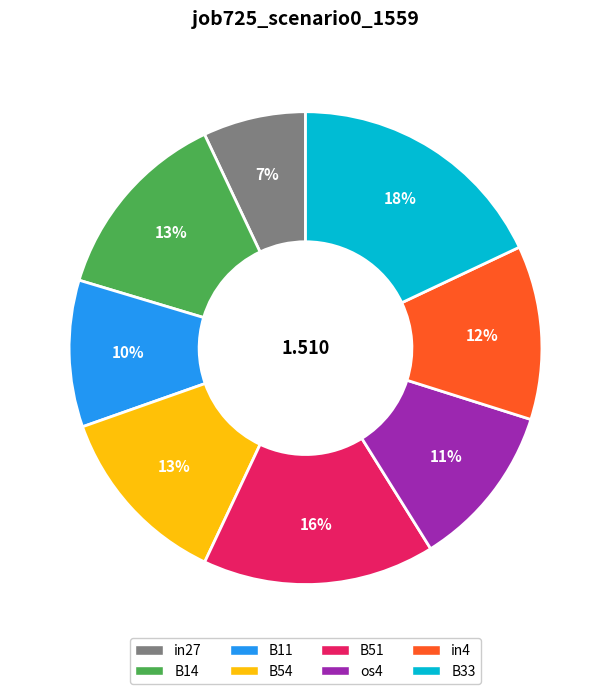

Which slice is the smallest?

in27